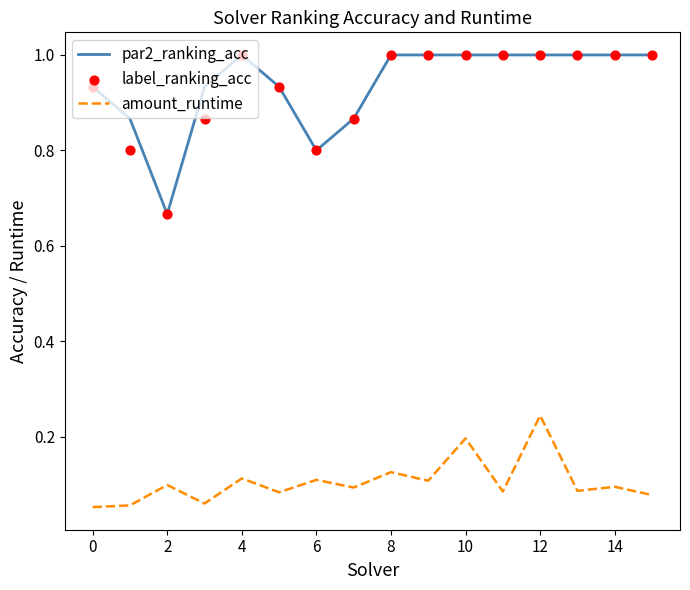

What are all the series names shown in the legend?

par2_ranking_acc, amount_runtime, label_ranking_acc